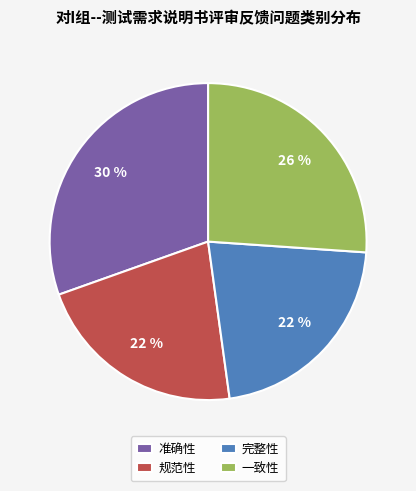

What is the largest slice in the pie chart?

准确性